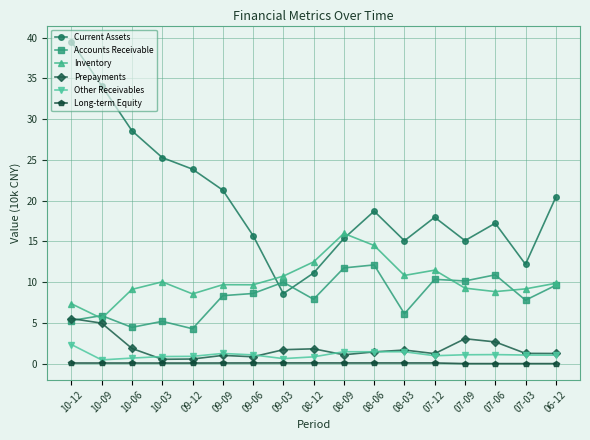

The Current Assets series shows 5.6 at 09-06. True or false?

False